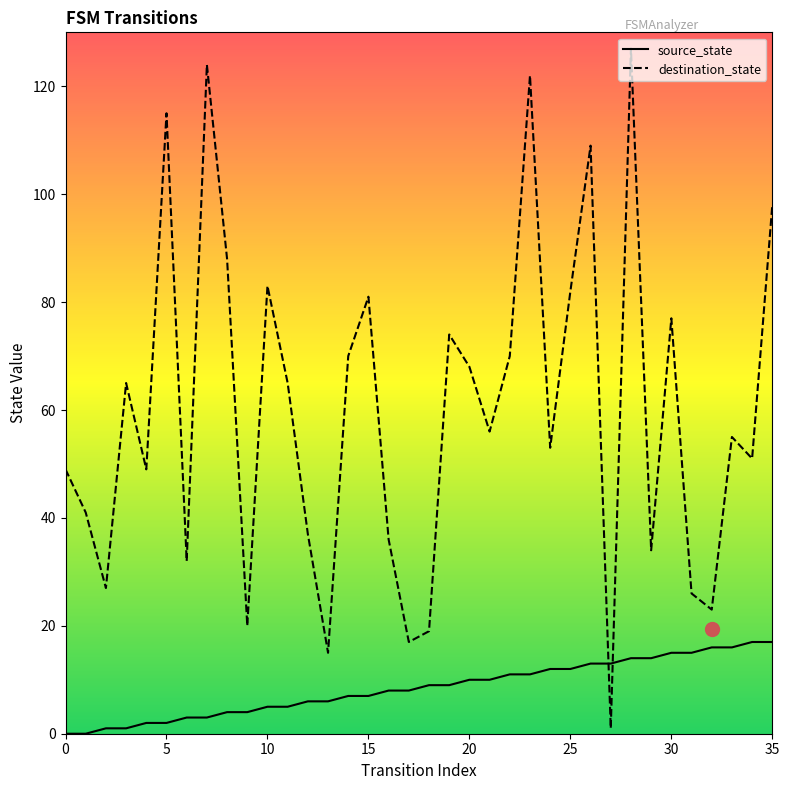

What is the difference between the maximum and minimum values in the destination_state series?

126